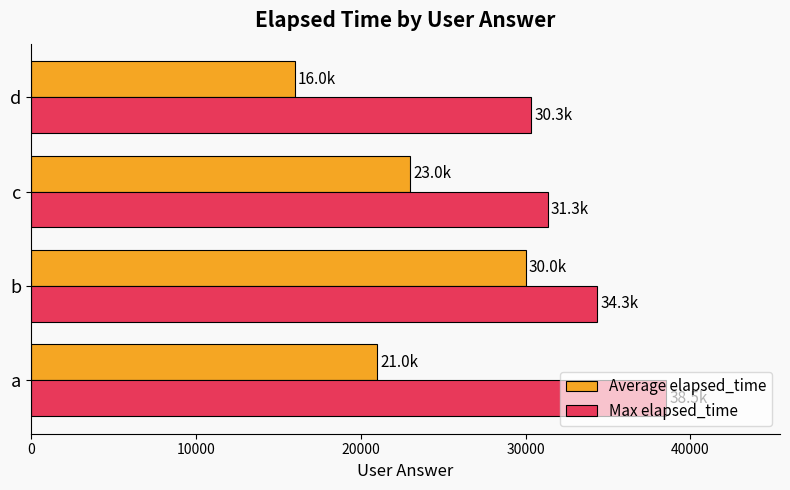

What are all the series names shown in the legend?

Average elapsed_time, Max elapsed_time